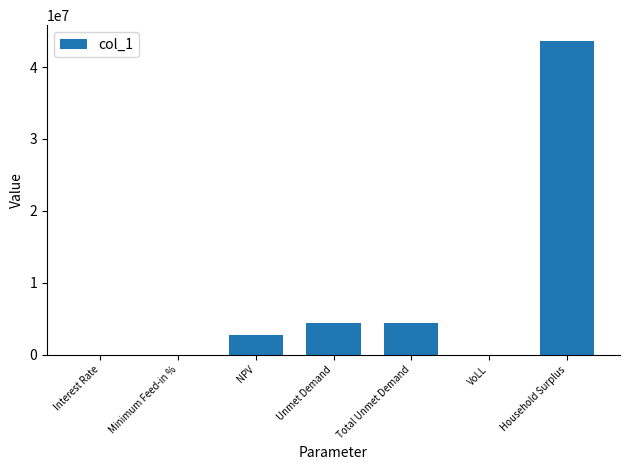

Between VoLL and NPV, which is larger?

NPV